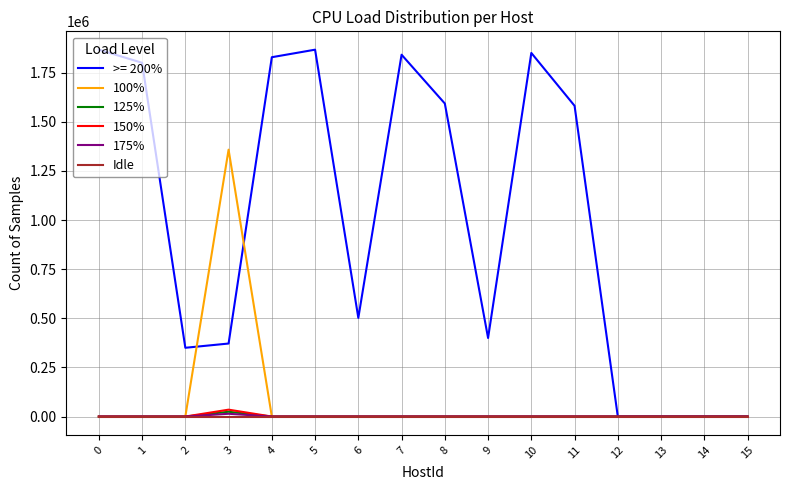

The value of >= 200% at 9 is 117735. True or false?

False